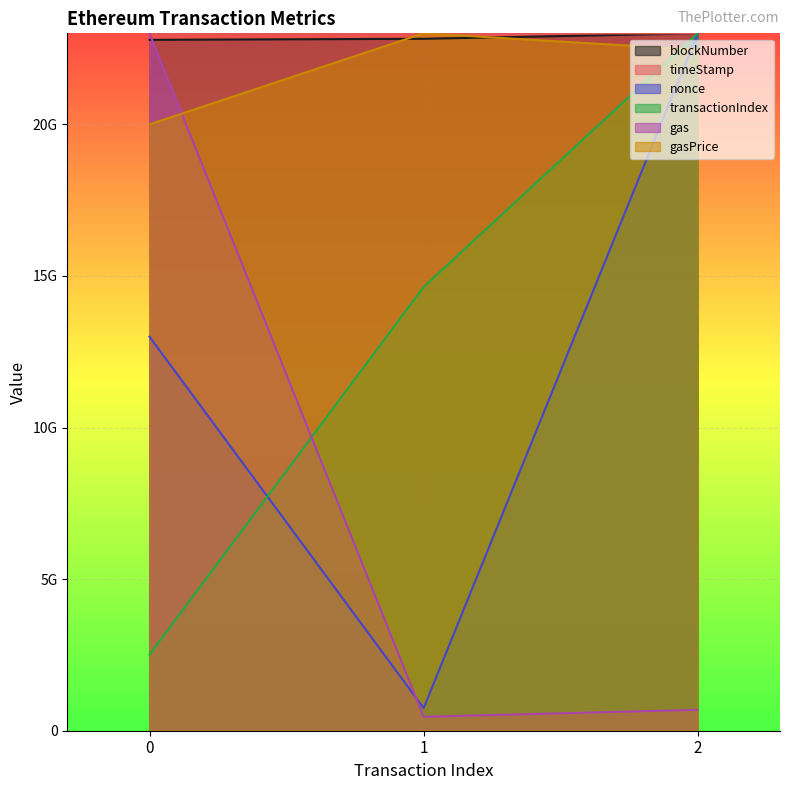

What are all the series names shown in the legend?

blockNumber, timeStamp, nonce, transactionIndex, gas, gasPrice